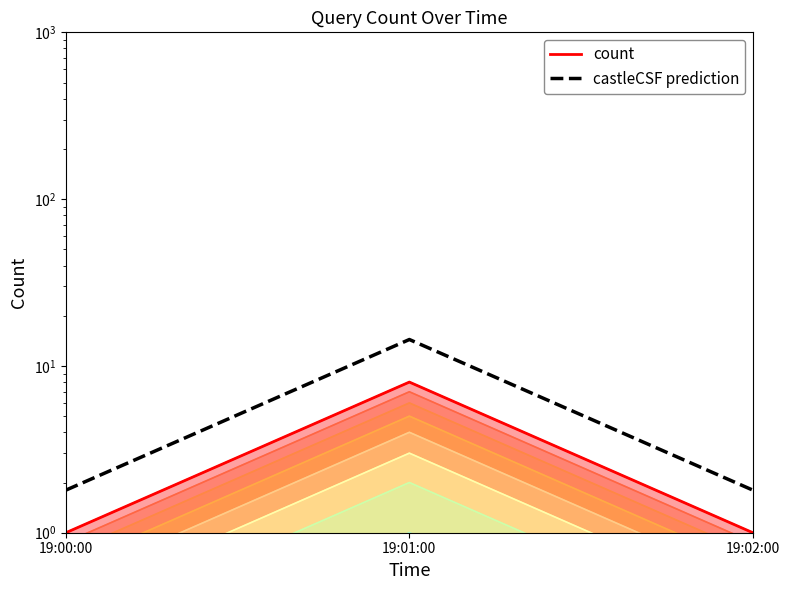

Which has a higher value, 19:02:00 or 19:01:00?

19:01:00